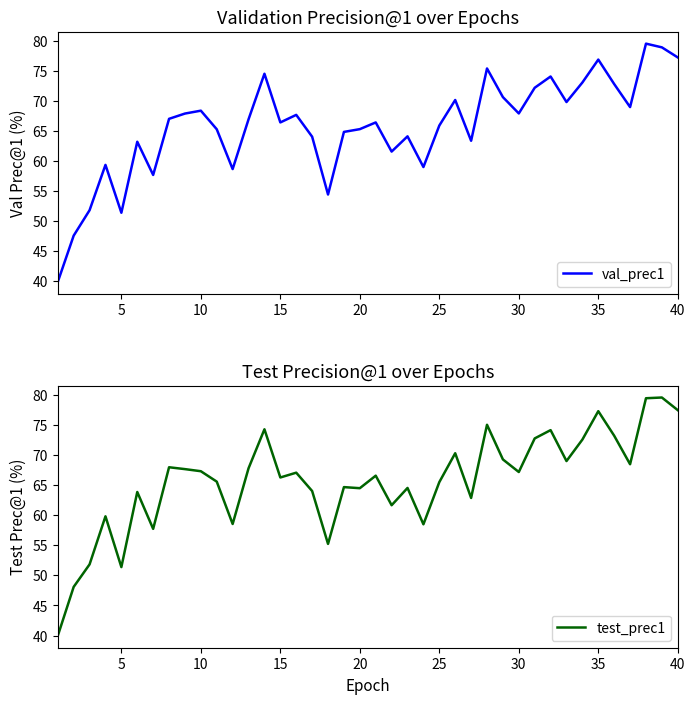

Read the test_prec1 value at 25.

65.5